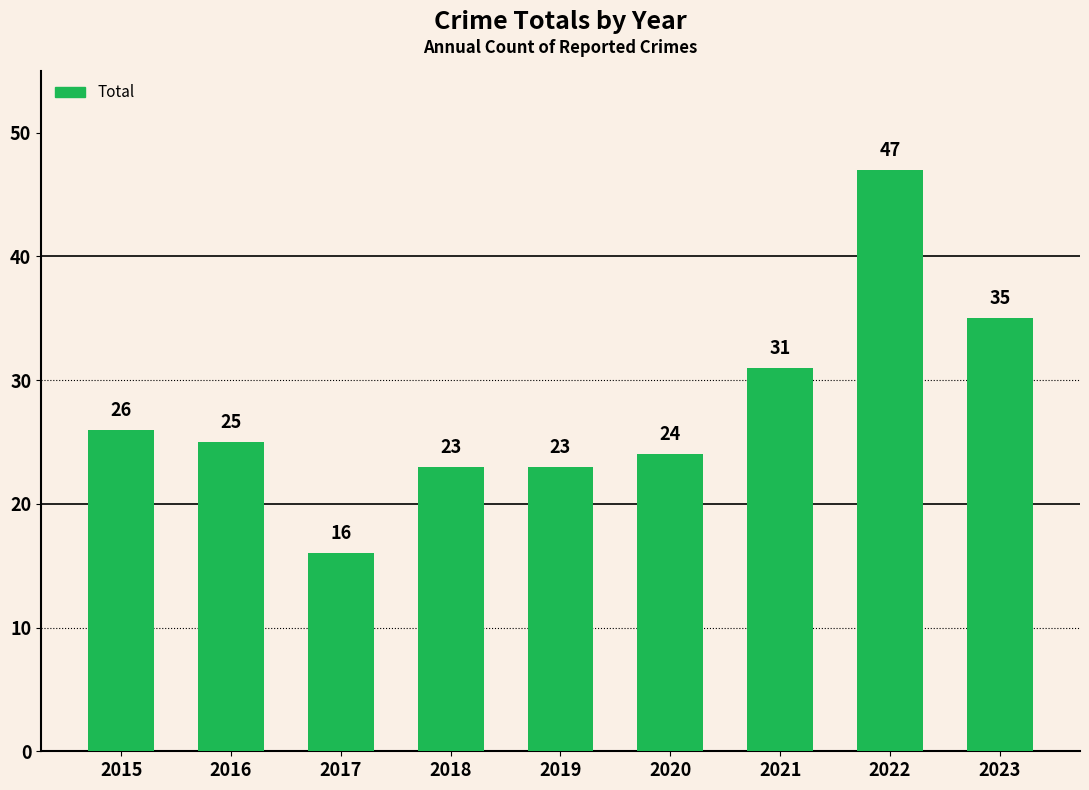

Which has a higher value, 2018 or 2021?

2021